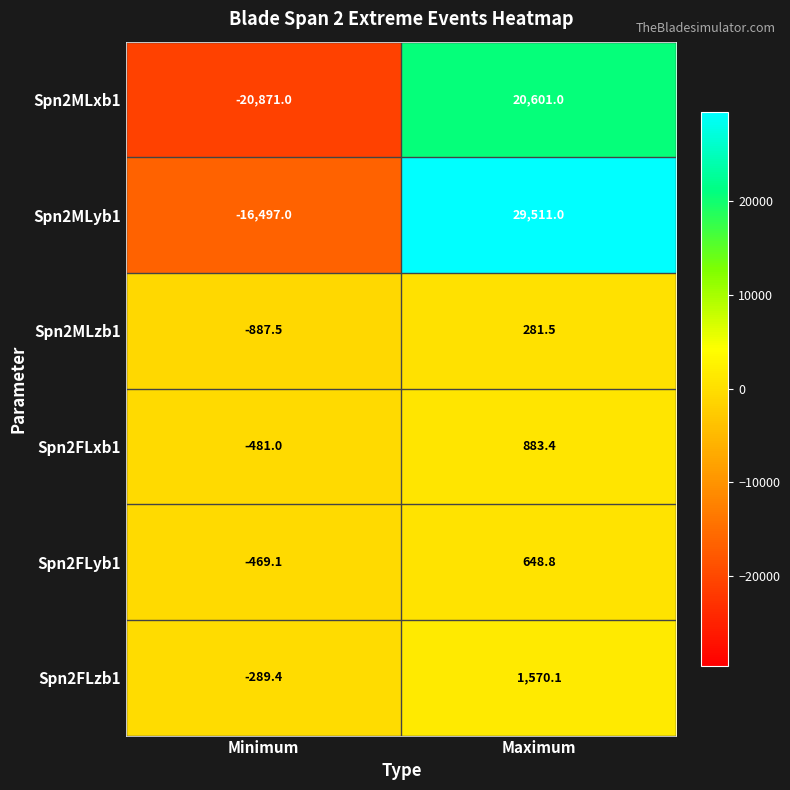

What is the spread (max minus min) of values at Minimum?

20581.6